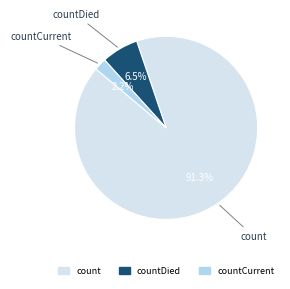

How many segments does this pie chart have?

3